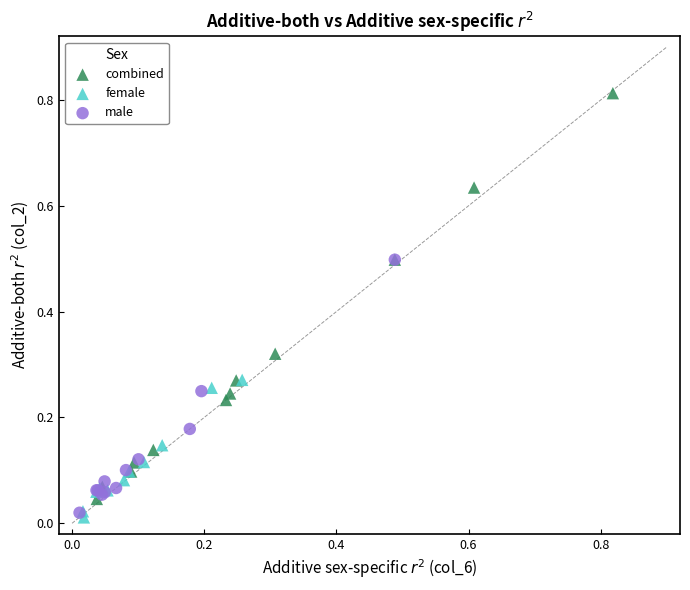

Which series has the widest spread of Y values?

combined